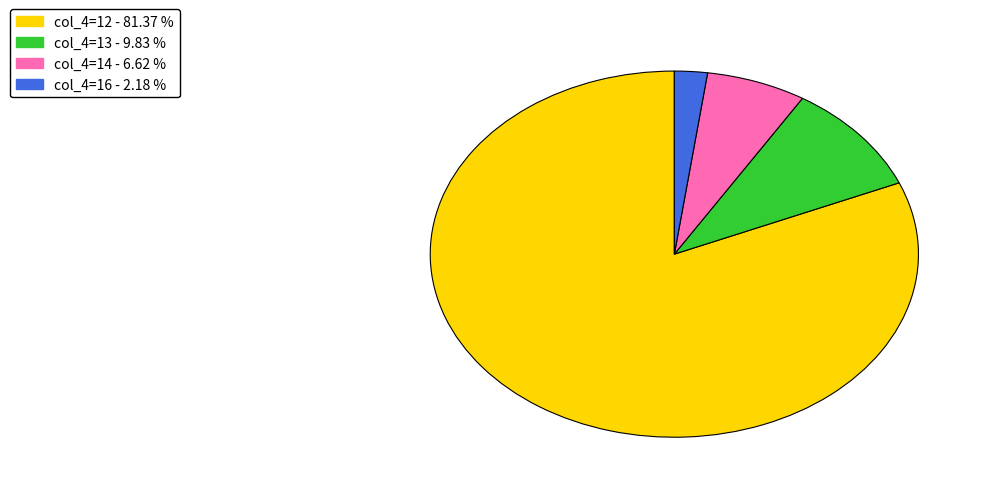

Is there any slice that represents more than half of the pie?

Yes